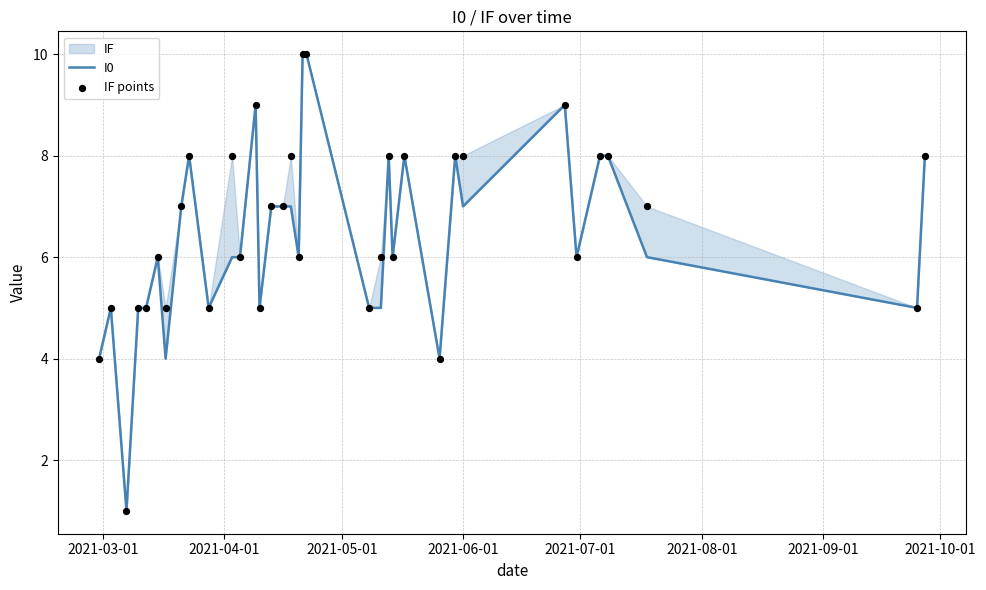

Which series contains the highest Y value?

I0